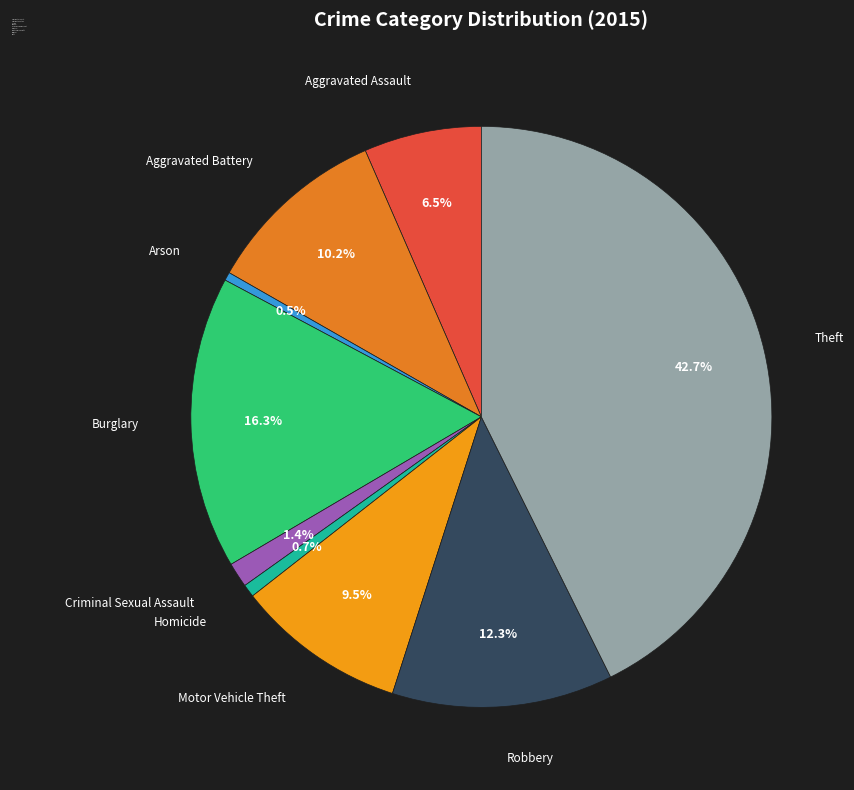

Between Motor Vehicle Theft and Criminal Sexual Assault, which is larger?

Motor Vehicle Theft